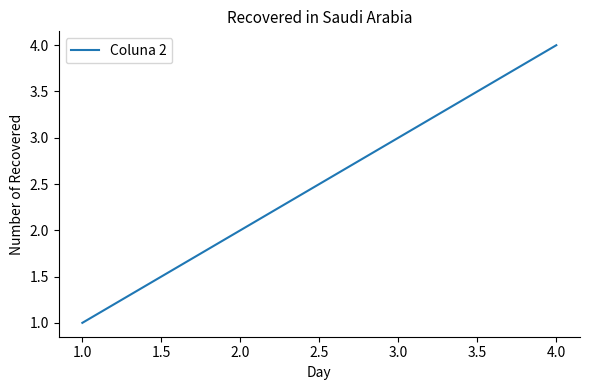

What is the greatest value displayed?

4